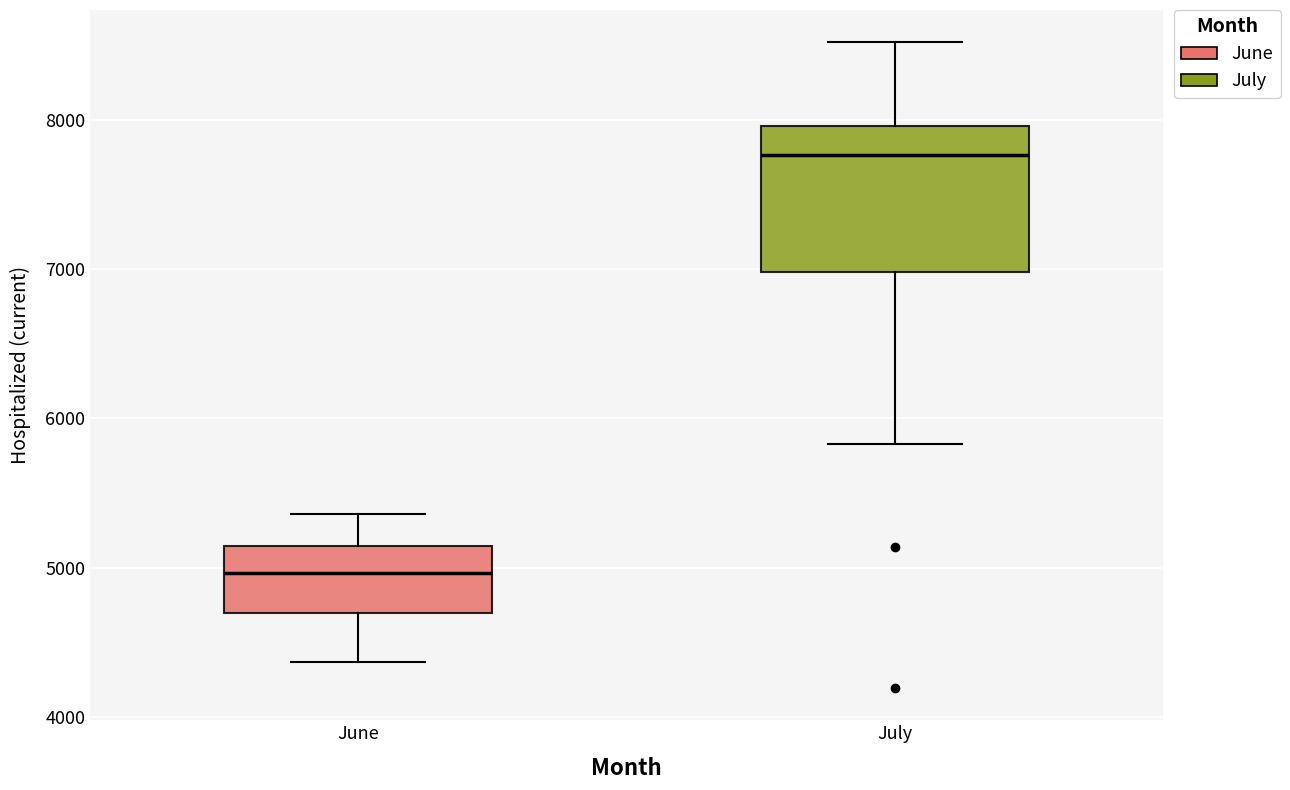

Which box is the tallest, from its lower edge to its upper edge?

July